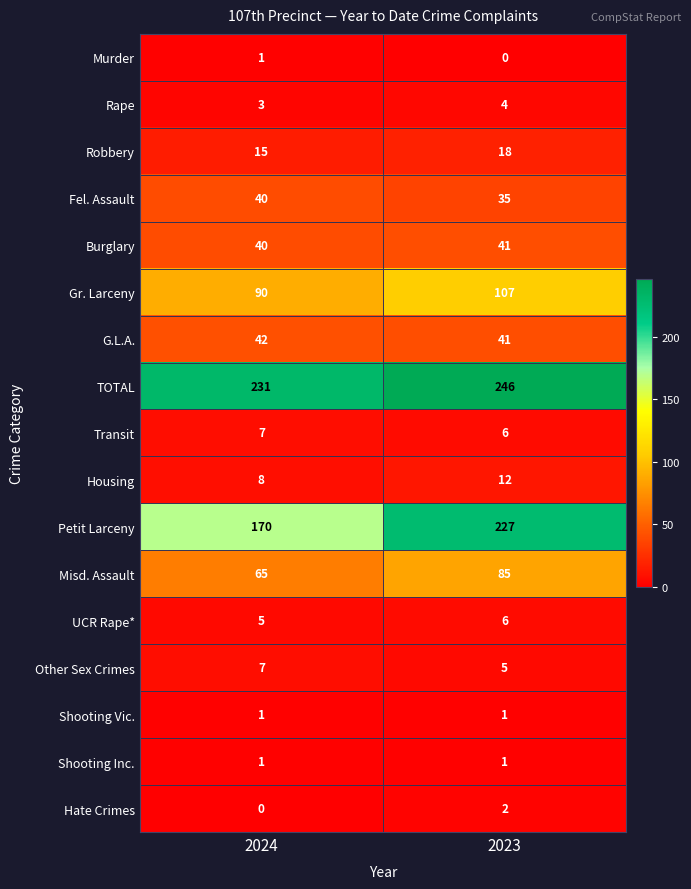

List the labels in order of Petit Larceny value, smallest first.

2024, 2023